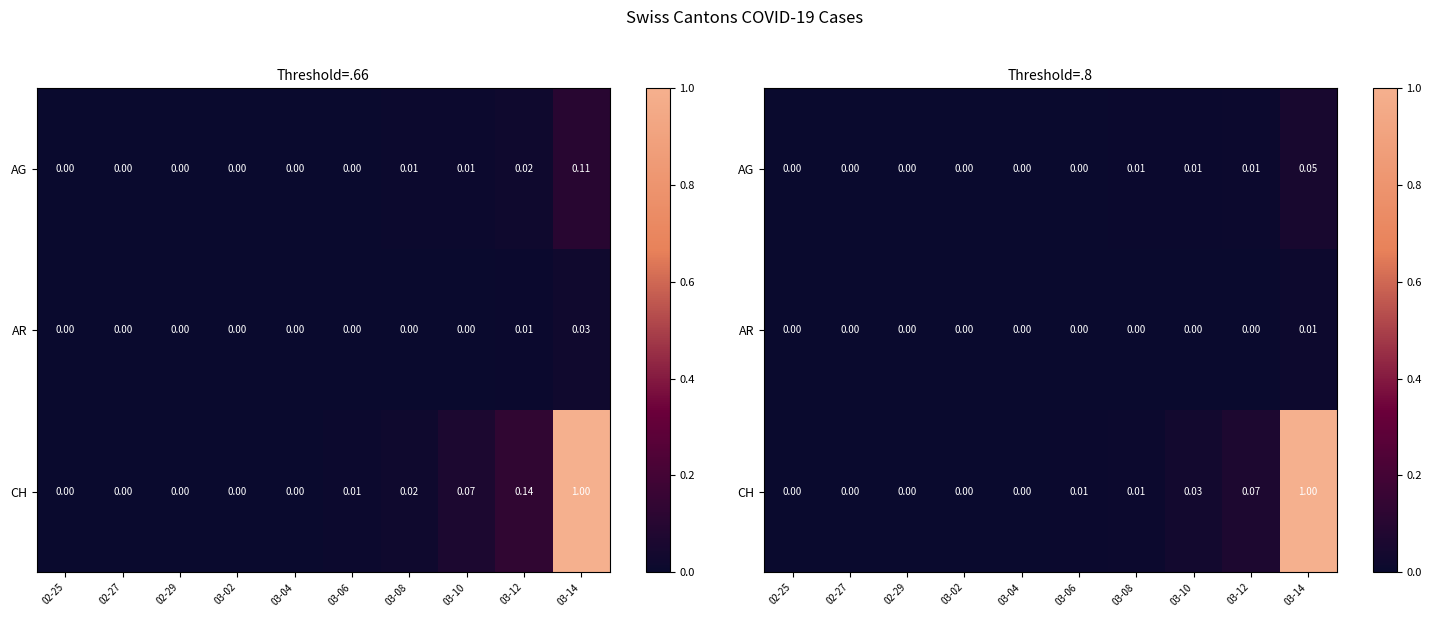

What is the difference between the maximum and second lowest values in the CH series?

1.0